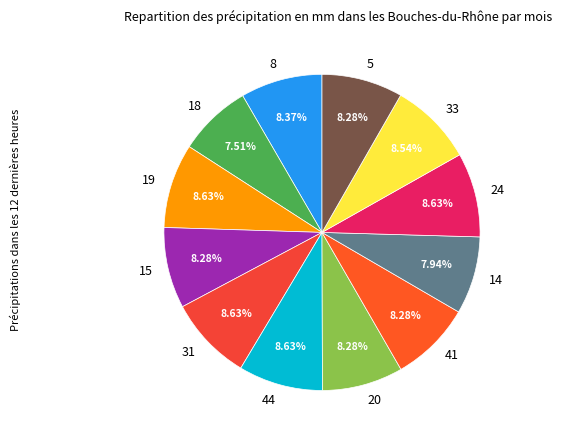

Does 24 represent more than half of the total?

No